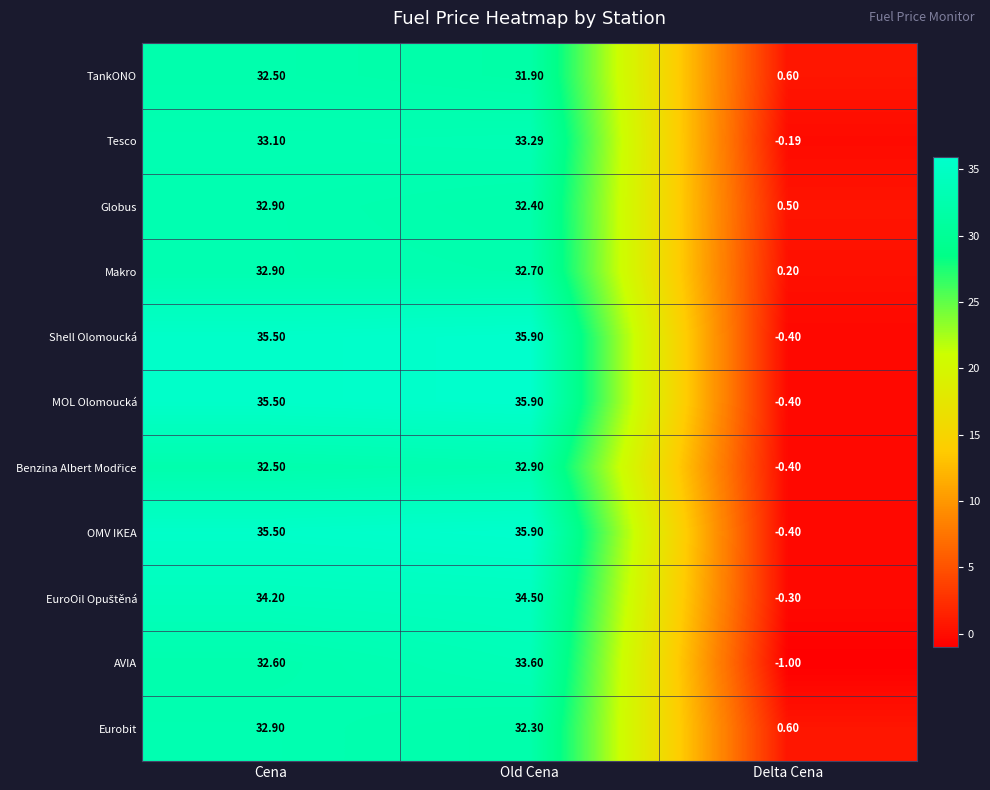

Is the value of MOL Olomoucká at Cena greater than the value of TankONO at Old Cena?

Yes